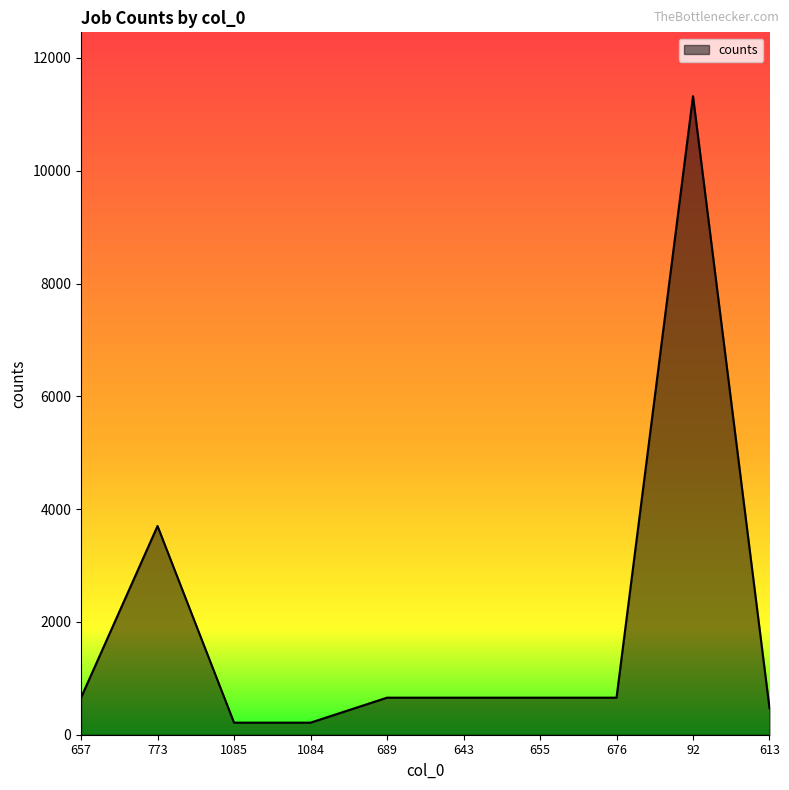

What is the maximum value shown in the chart?

11322